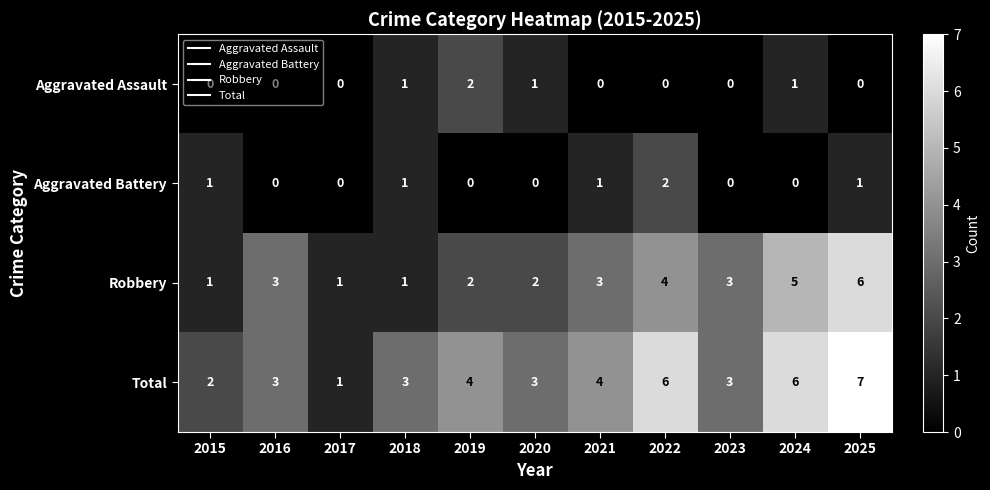

How many Aggravated Assault values are between 0 and 1?

10